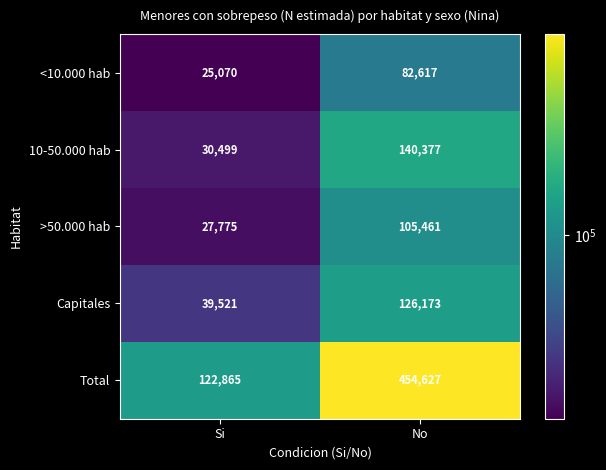

Reading left to right, what are all the values shown in this chart?

<10.000 hab: 25070	82617
10-50.000 hab: 30499	140377
>50.000 hab: 27775	105461
Capitales: 39521	126173
Total: 122865	454627